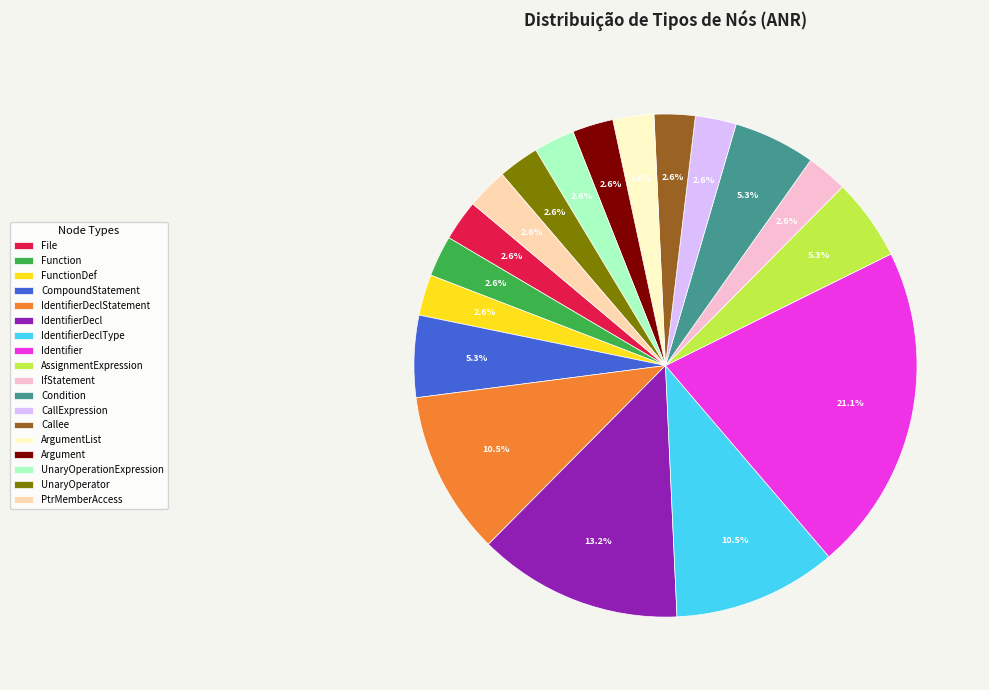

Do CallExpression and Argument together represent more than half of the pie?

No